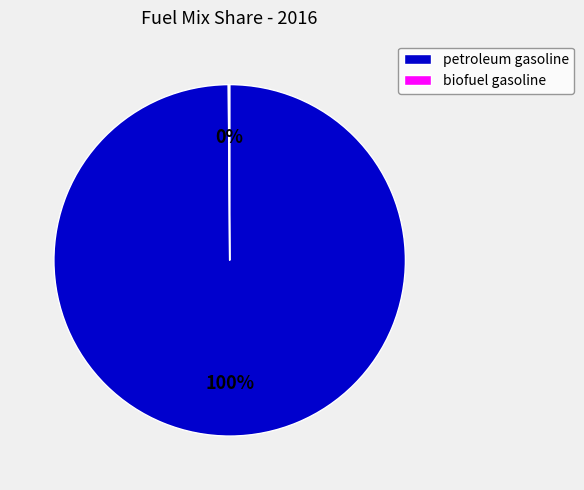

What percentage is the petroleum gasoline slice, to the nearest percent?

100%